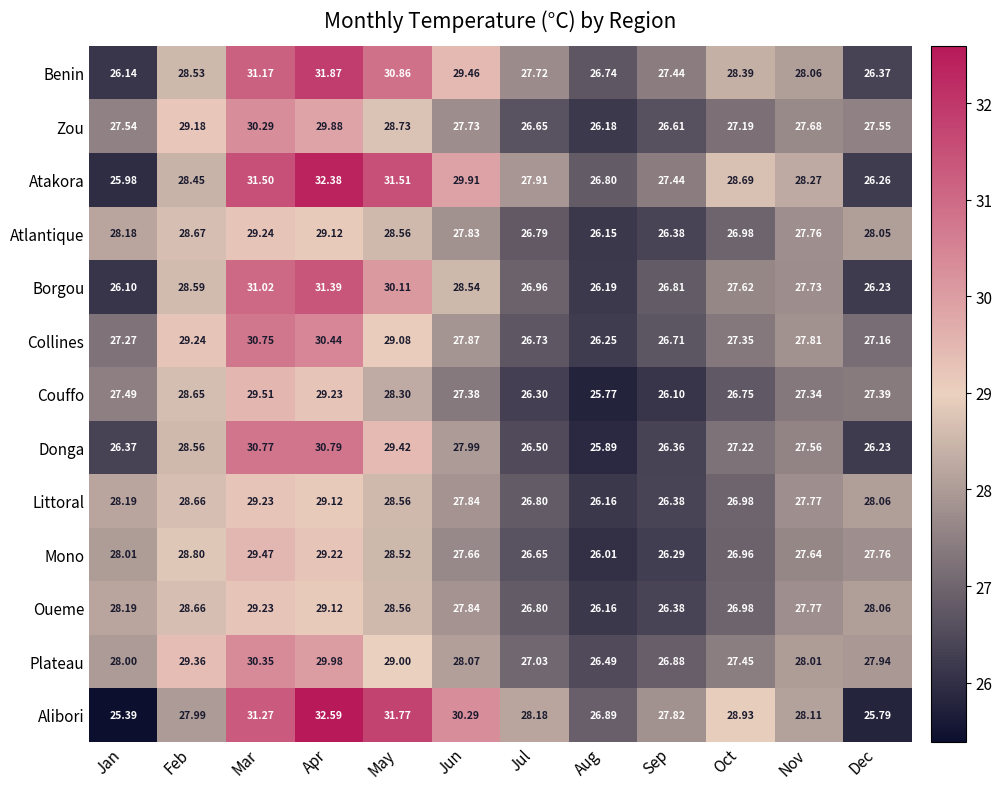

Which category has the lowest value in the Atlantique series?

Aug